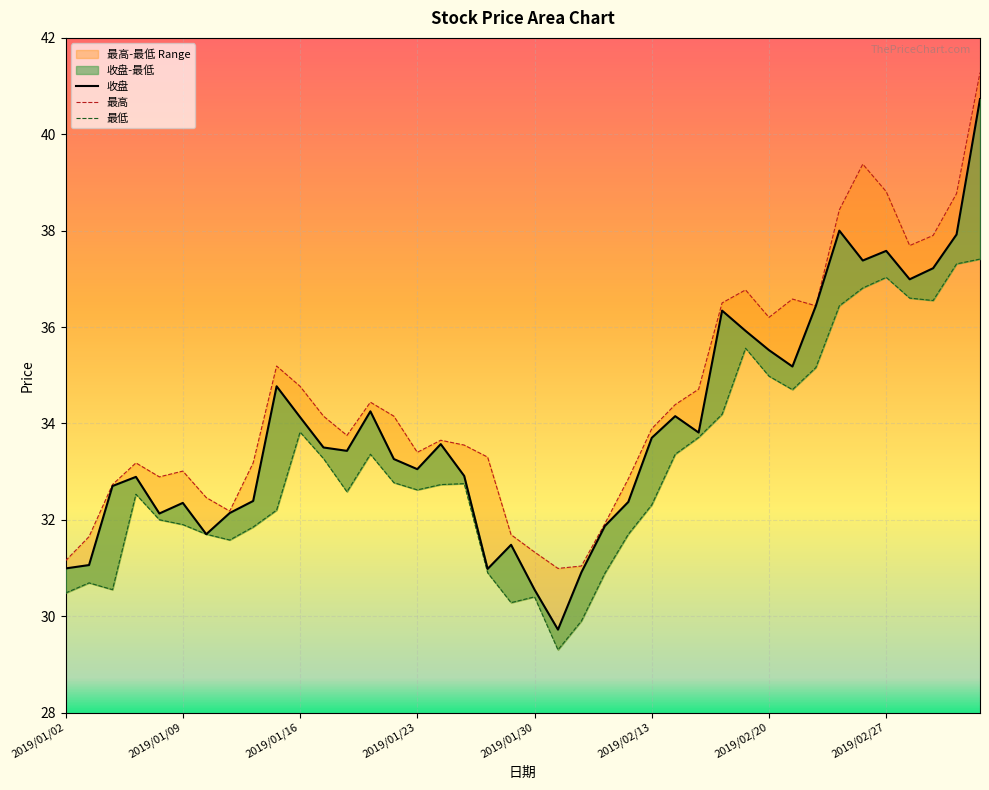

Rank the series at 2019/02/25 from highest to lowest value.

最高, 收盘, 最低